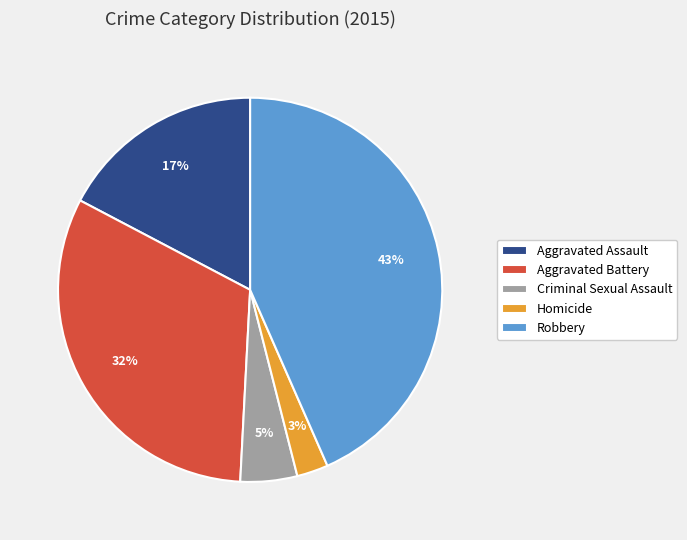

How many slices are in this pie chart?

5